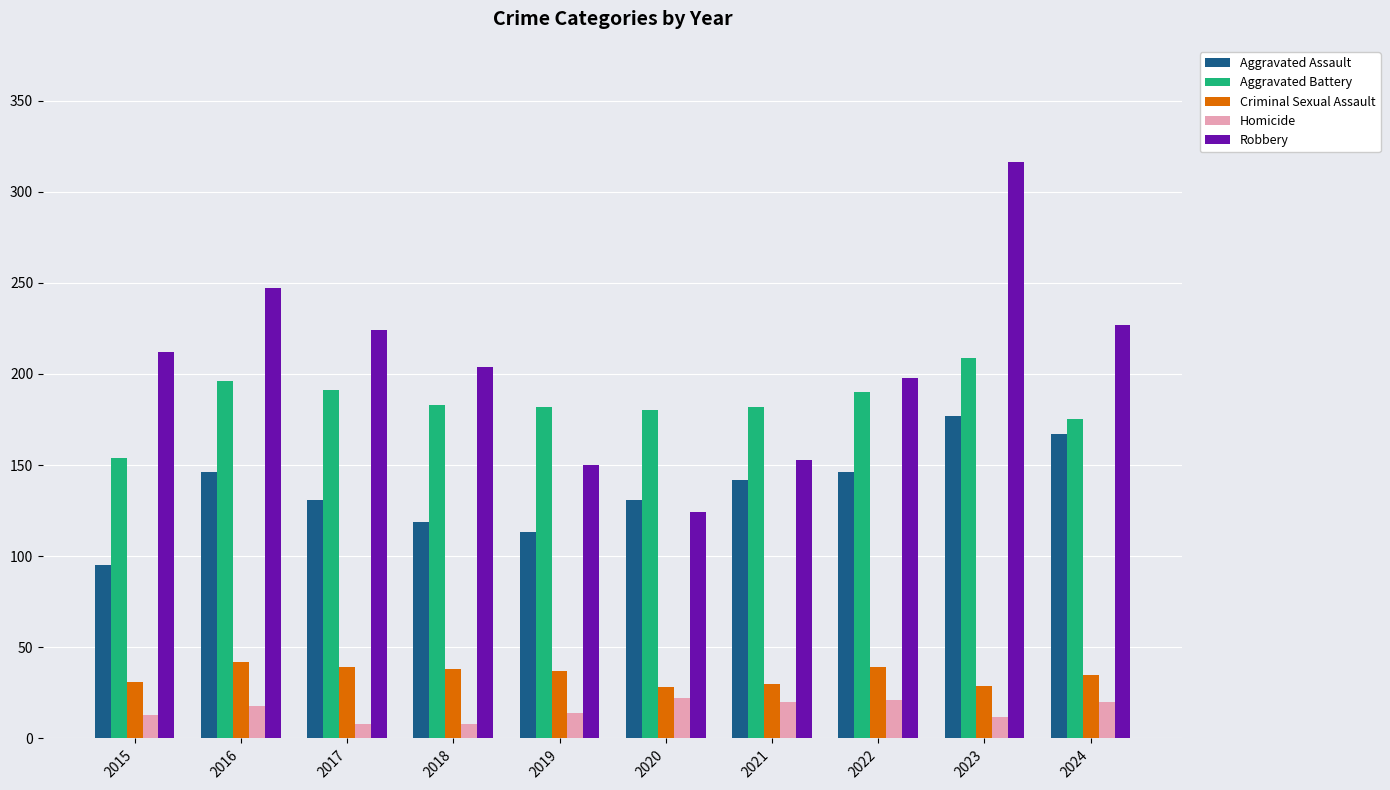

At how many categories does at least one series exceed 142?

10